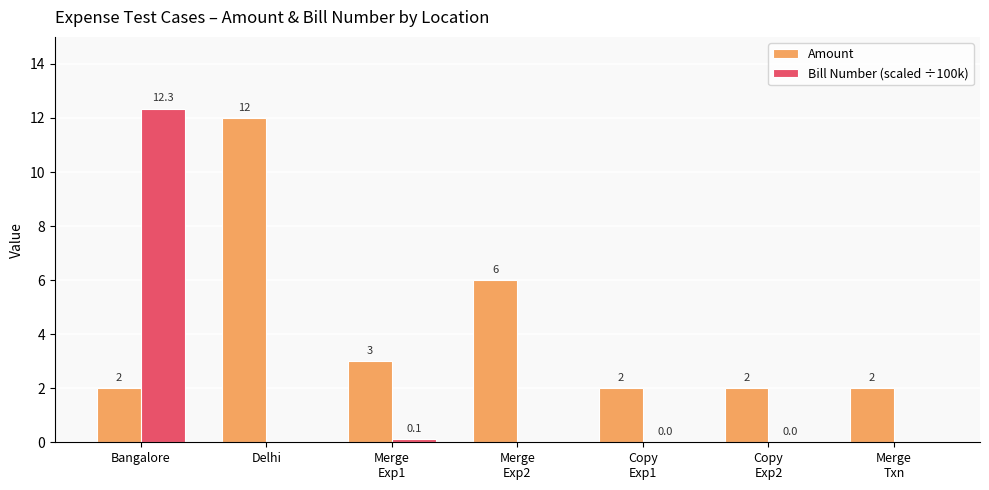

The value of Bill Number (scaled ÷100k) at Merge
Exp2 is -5.7. True or false?

False